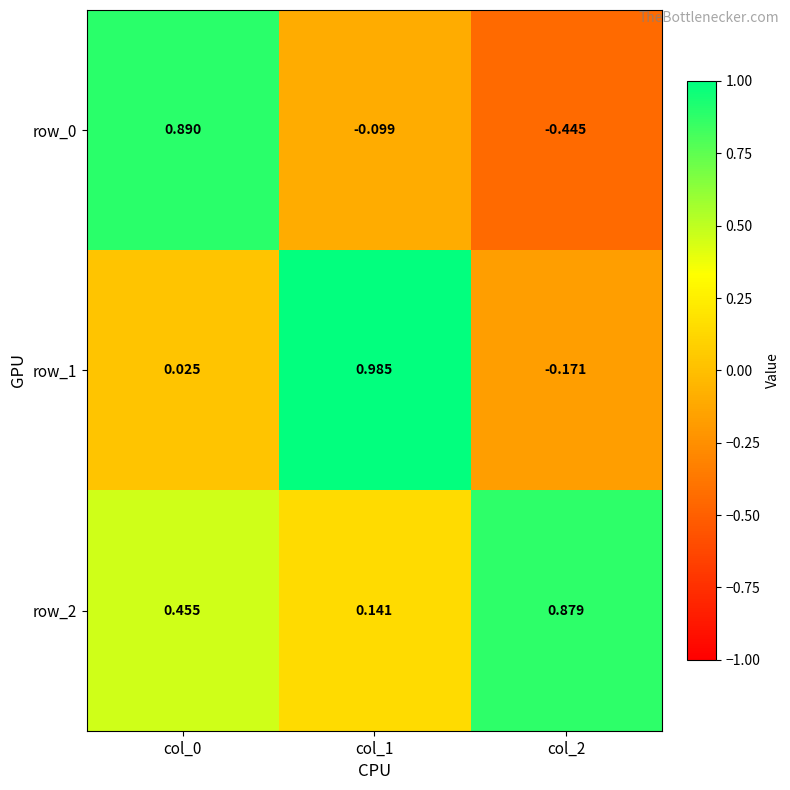

Is the value of row_2 at col_1 greater than the value of row_0 at col_1?

Yes